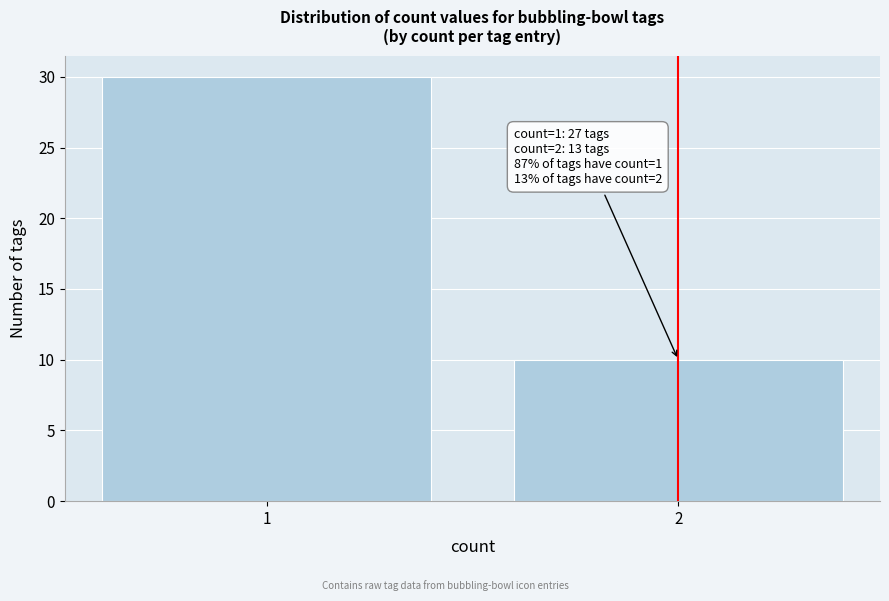

Reading left to right, transcribe all the data shown in this chart.

1=30	2=10